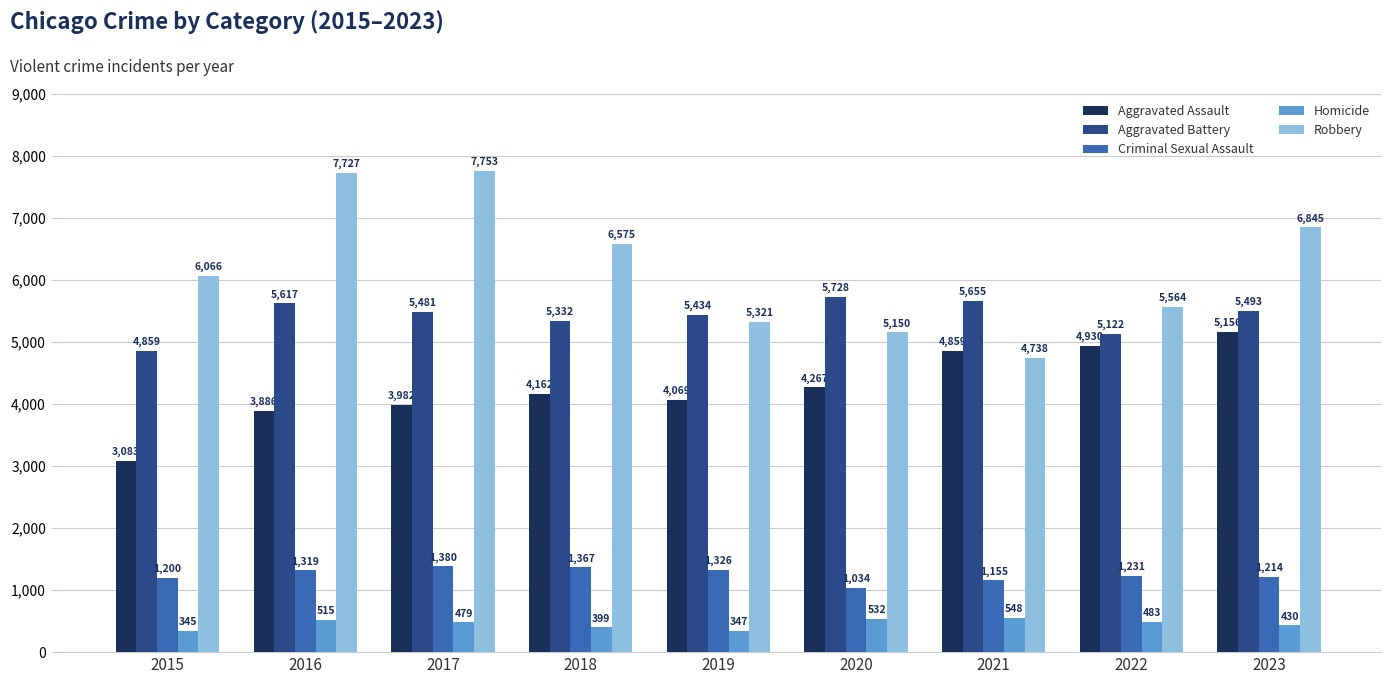

What is the total value across all series at 2018?

17835